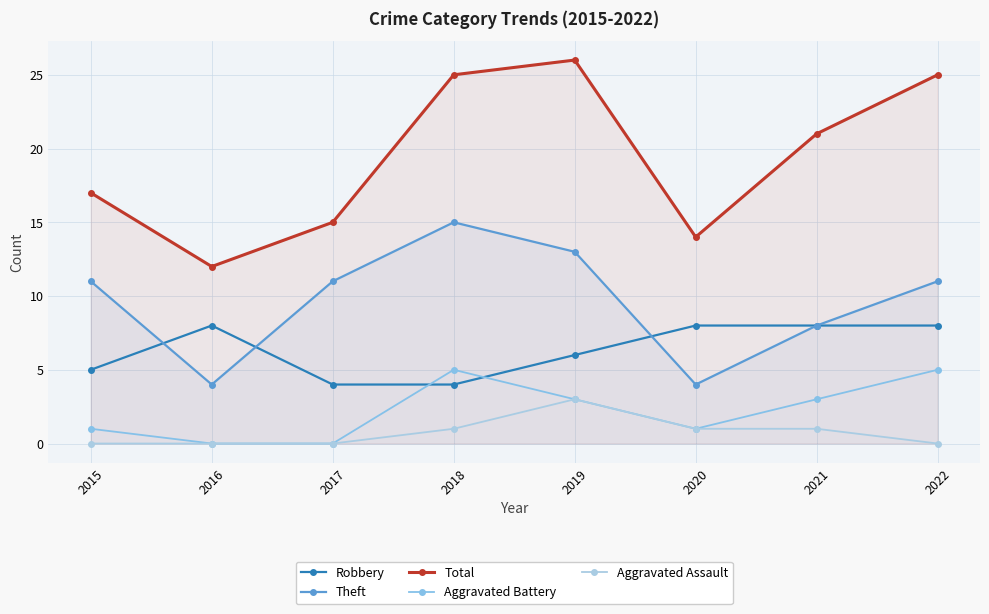

What is the greatest value displayed?

26